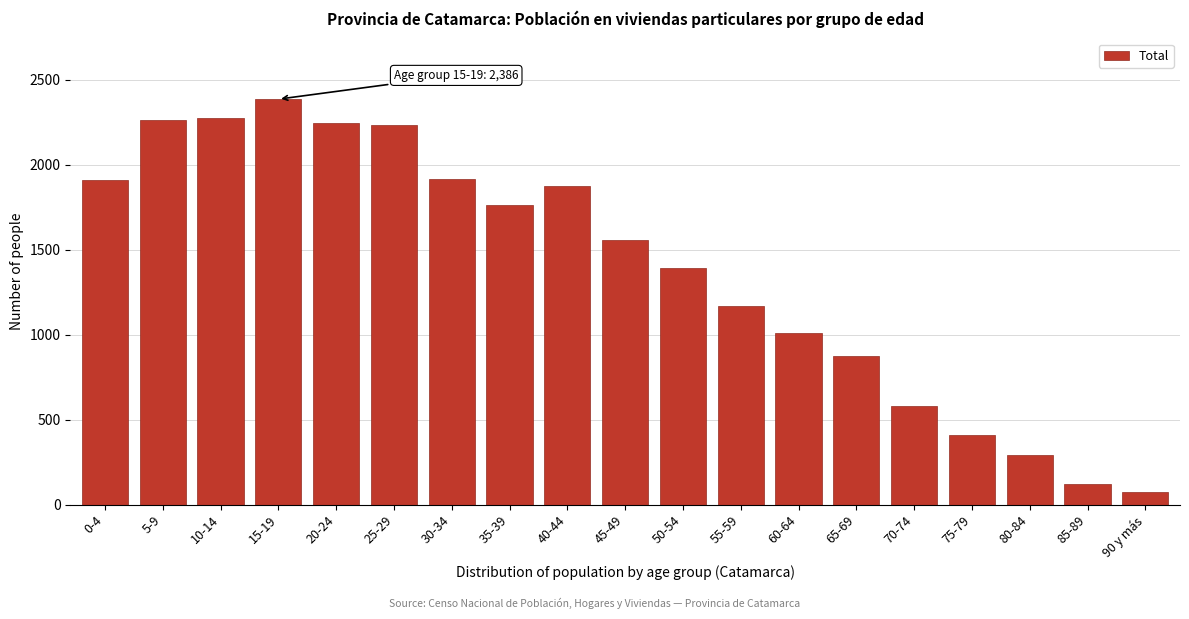

The chart shows a value of 155 at 80-84. True or false?

False